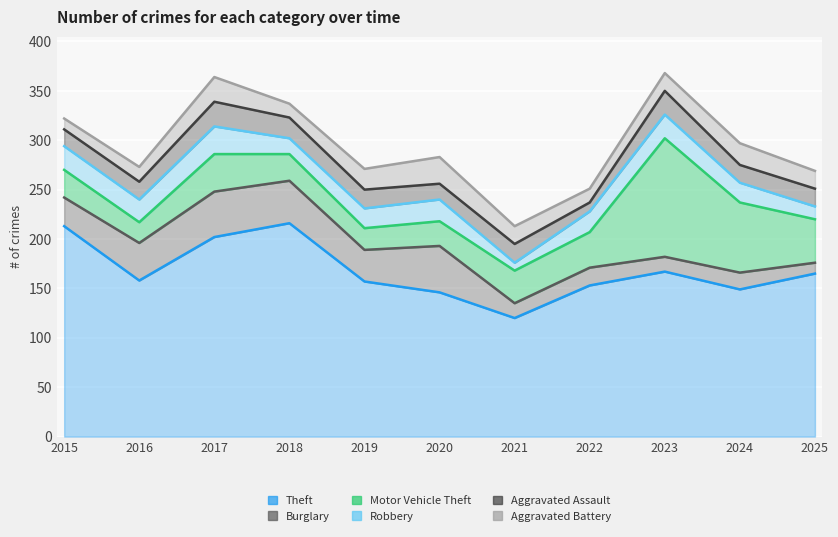

Rank the series at 2024 from lowest to highest value.

Burglary, Aggravated Assault, Robbery, Aggravated Battery, Motor Vehicle Theft, Theft